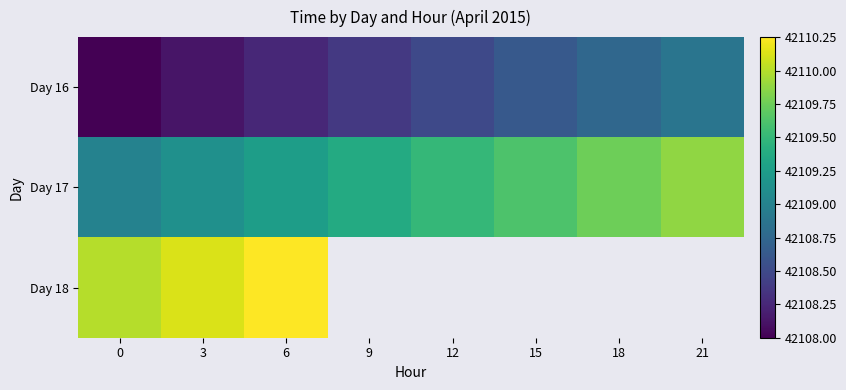

What is the approximate value of Day 16 at 21?

42108.9